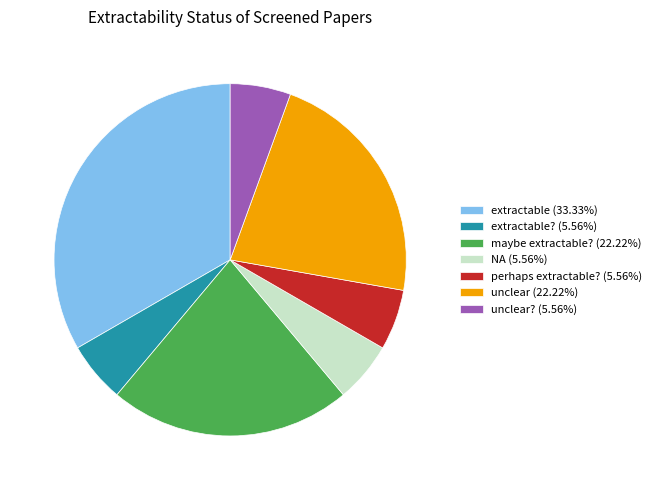

How many segments does this pie chart have?

7